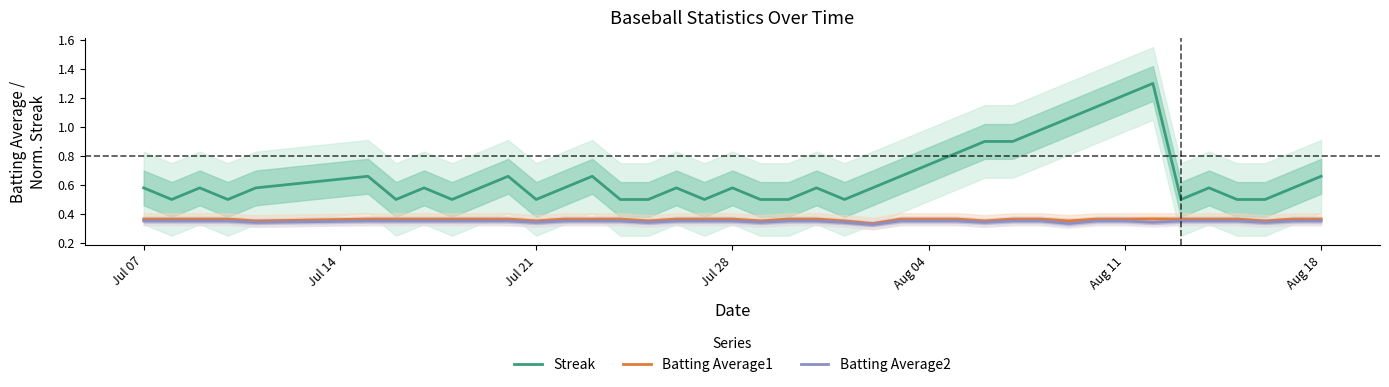

Which series has the largest total across all categories?

Streak